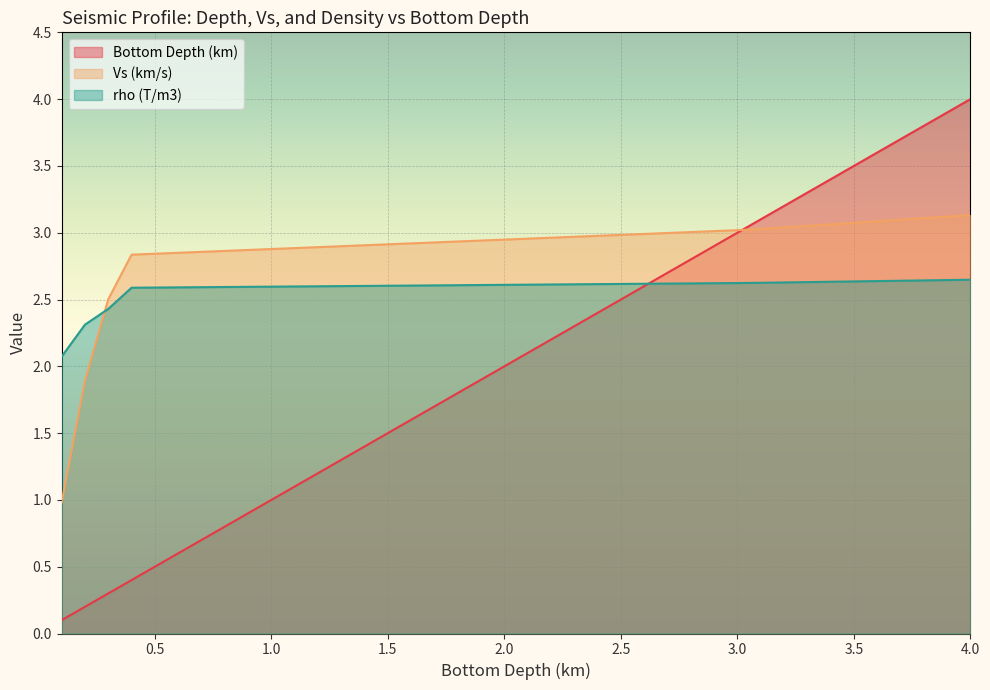

True or false: rho (T/m3) and Vs (km/s) intersect in this chart.

True